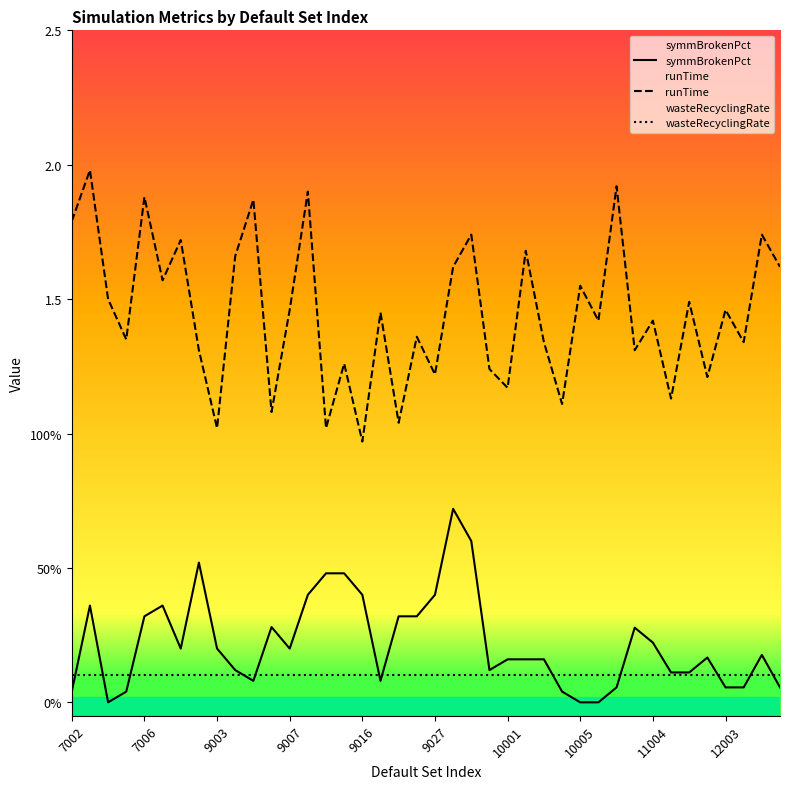

True or false: symmBrokenPct and runTime cross at least once.

False